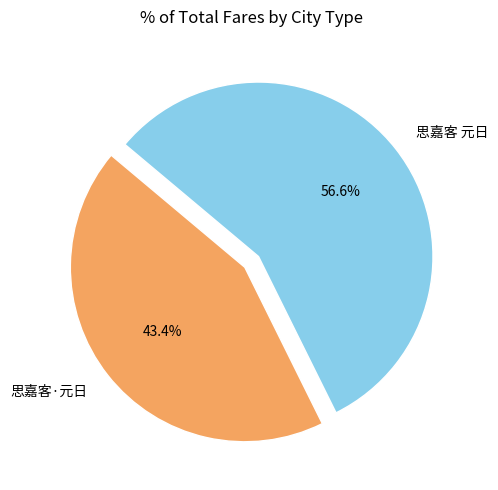

True or false: 思嘉客 元日 accounts for 44% of the total.

False